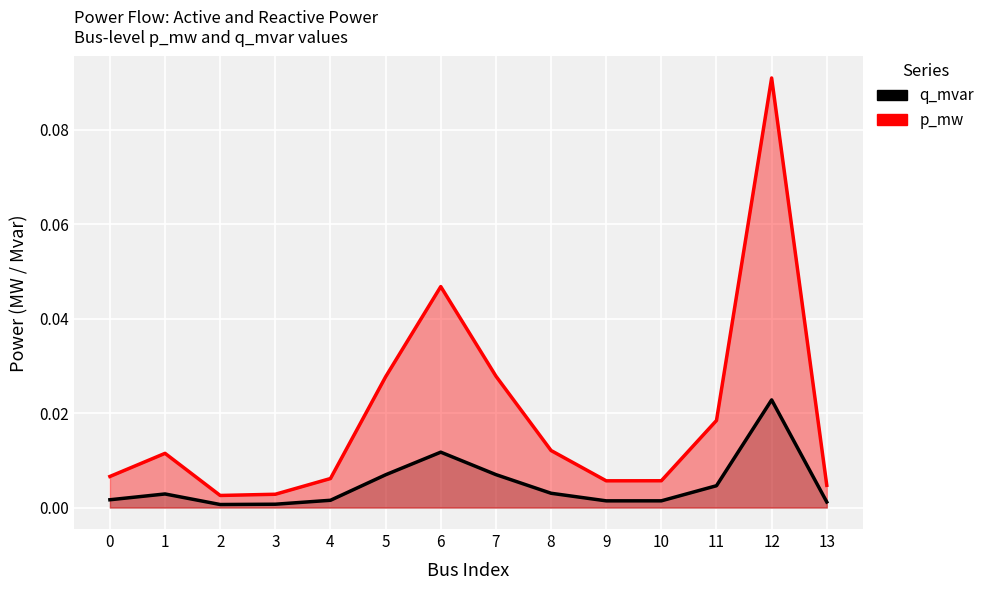

Reading left to right, transcribe all the data shown in this chart.

p_mw: 0=0.0	1=0.0	2=0.0	3=0.0	4=0.0	5=0.0	6=0.0	7=0.0	8=0.0	9=0.0	10=0.0	11=0.0	12=0.1	13=0.0
q_mvar: 0=0.0	1=0.0	2=0.0	3=0.0	4=0.0	5=0.0	6=0.0	7=0.0	8=0.0	9=0.0	10=0.0	11=0.0	12=0.0	13=0.0